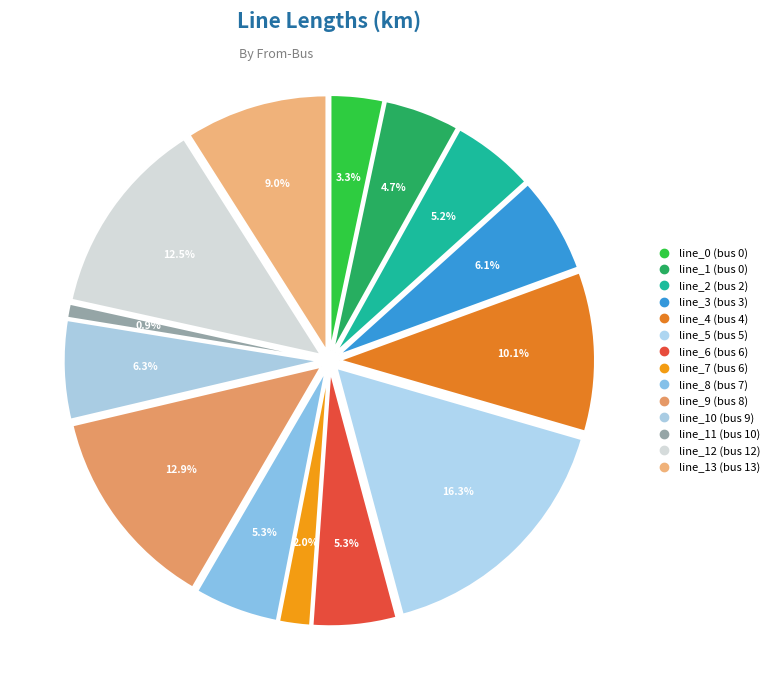

Count the number of slices in the pie.

14